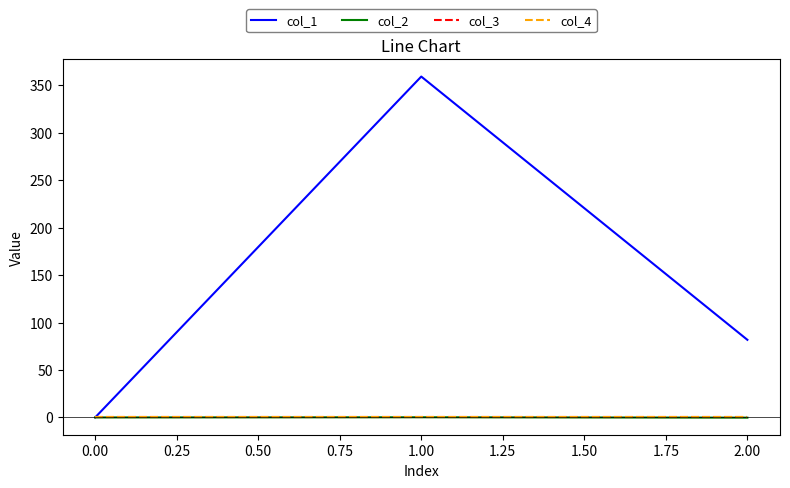

Is this an area chart (filled region under the line)?

No